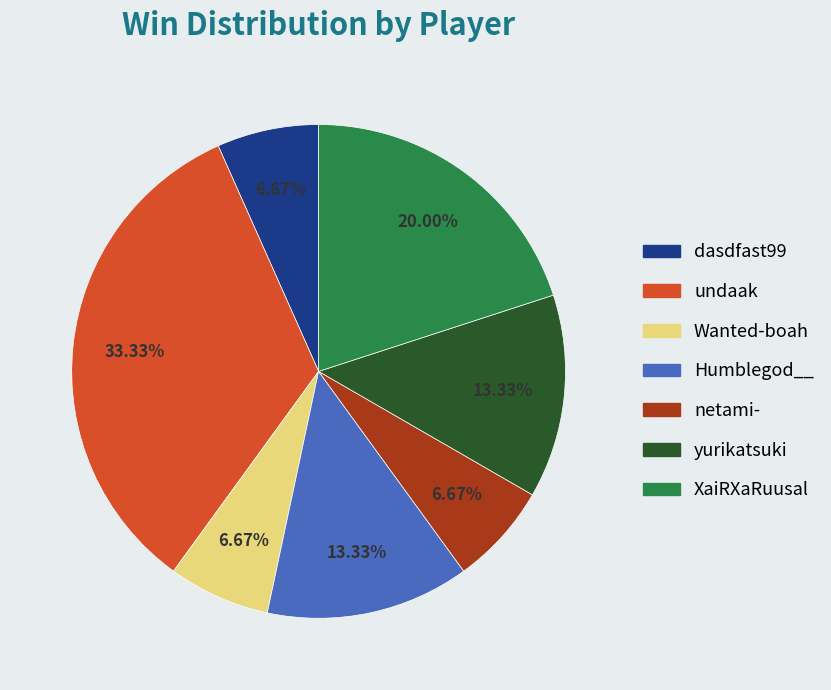

Is there a majority slice in this chart?

No